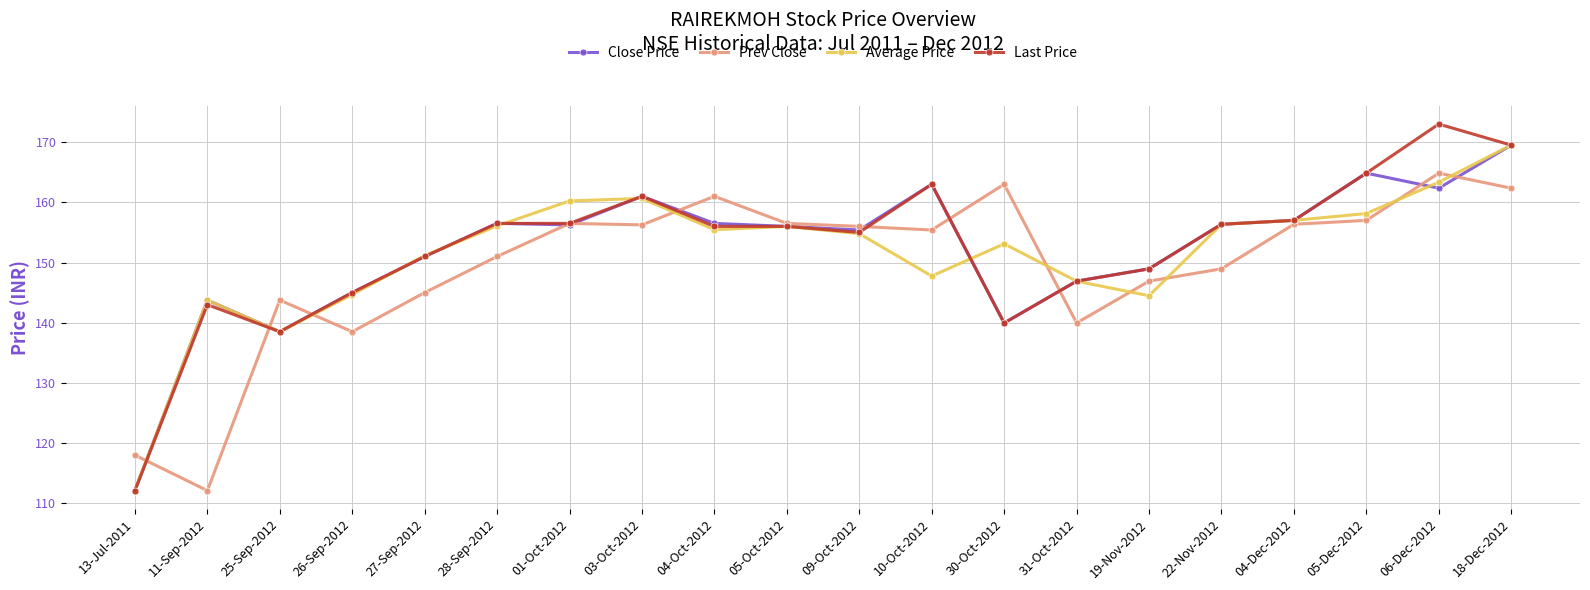

What is the label of the 16th point from the right?

27-Sep-2012